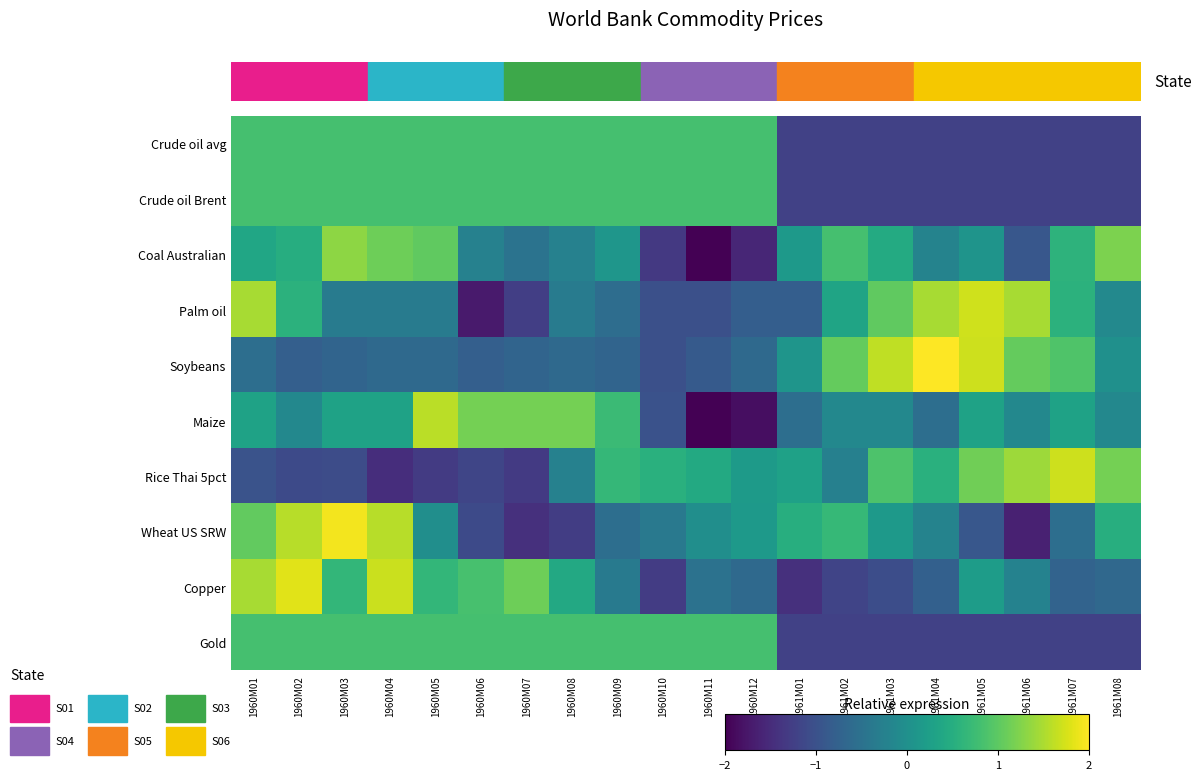

Which label corresponds to the largest value in the chart?

1961M04